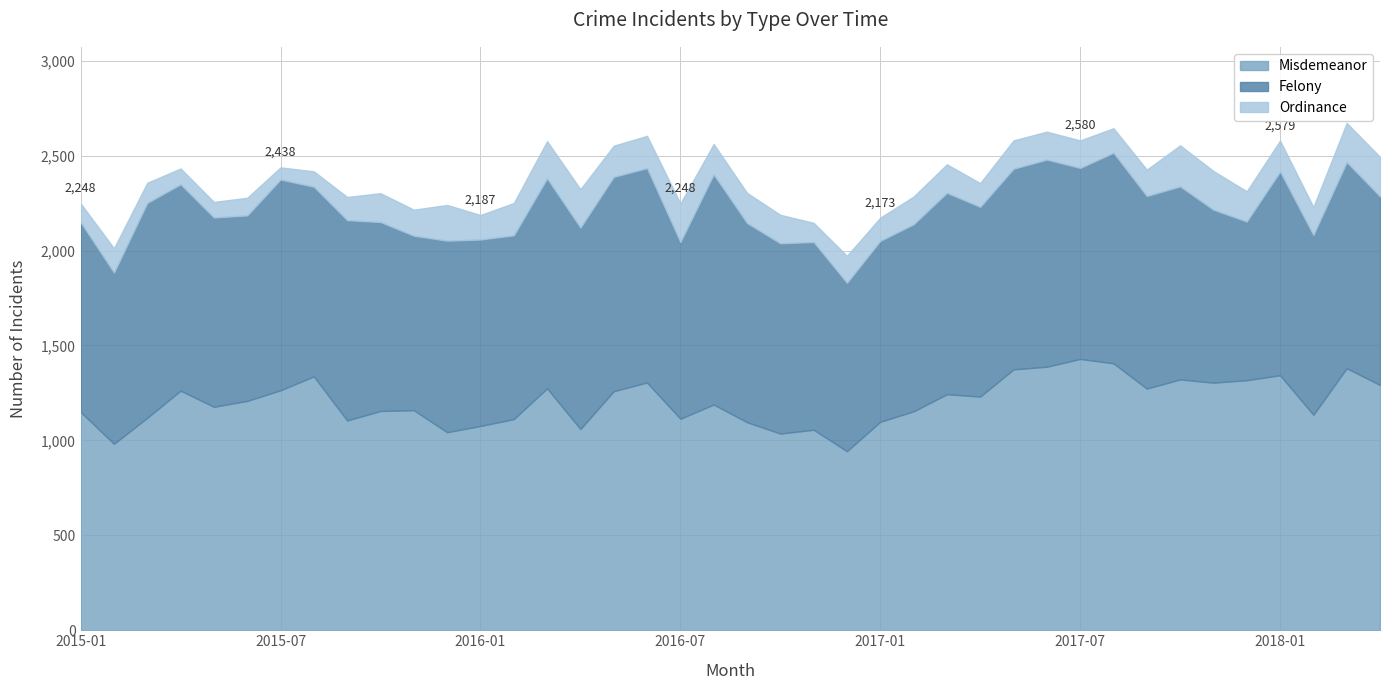

Where does the Misdemeanor series first go above 1208?

2015-04